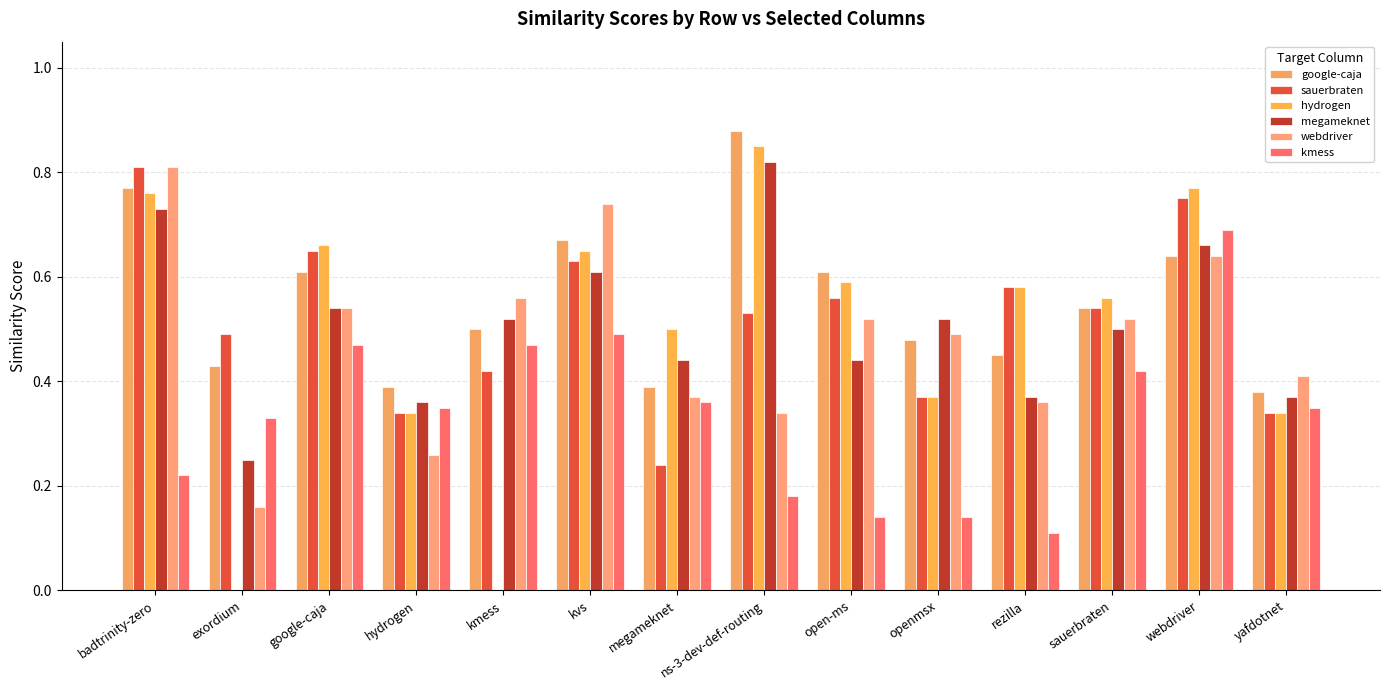

Which series has the largest total across all categories?

google-caja